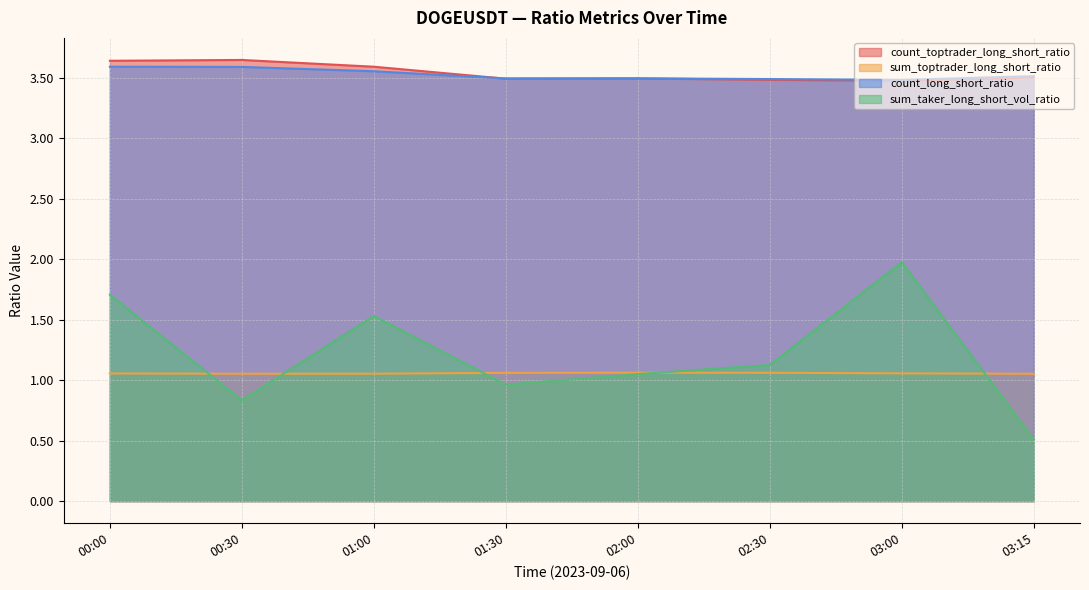

Count the count_toptrader_long_short_ratio values in the range 3 to 4.

8